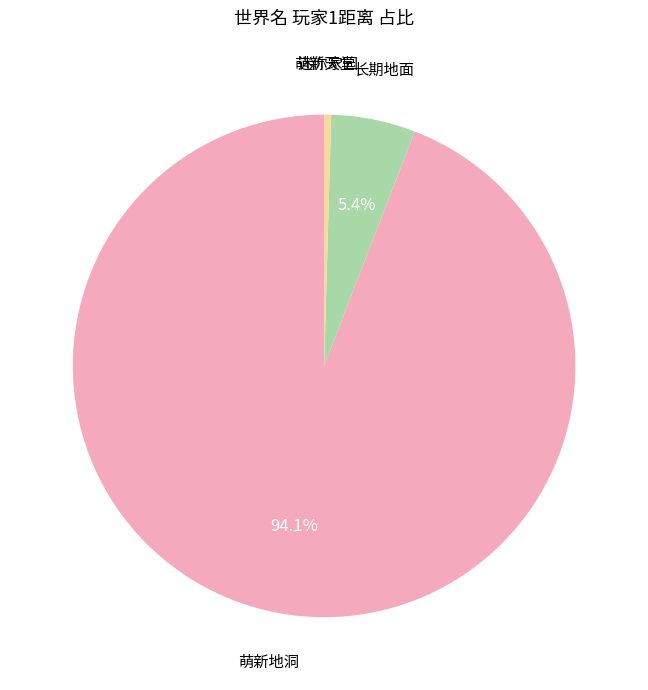

What portion of the pie excludes 长期地面?

94.6%